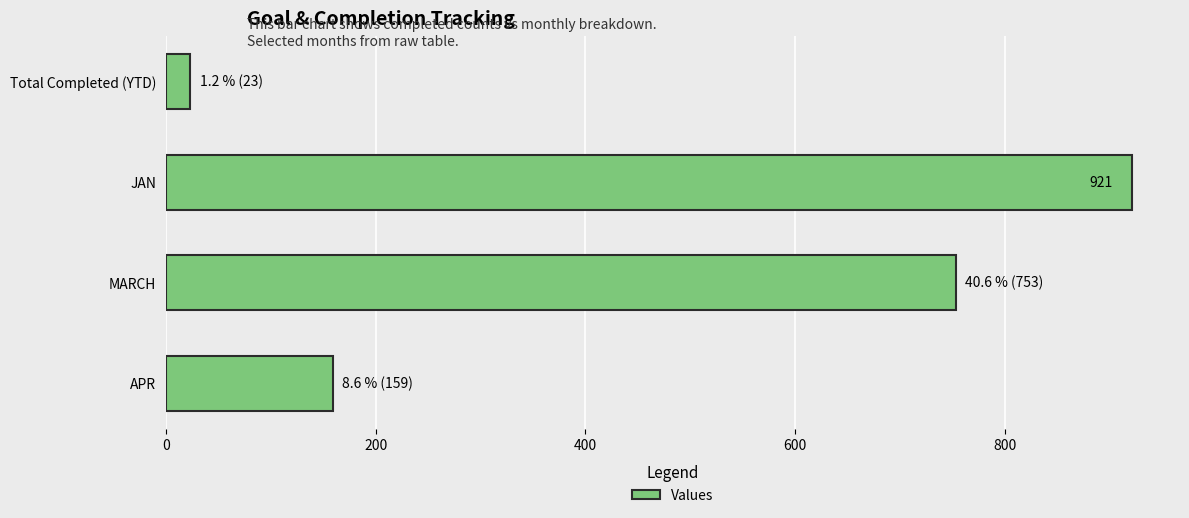

Are the bars grouped side by side (vs. stacked)?

No